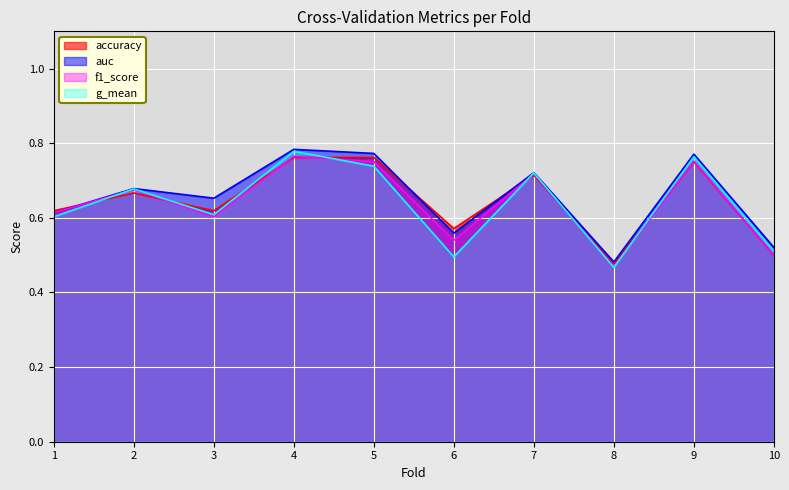

At how many categories does at least one series exceed 0?

10